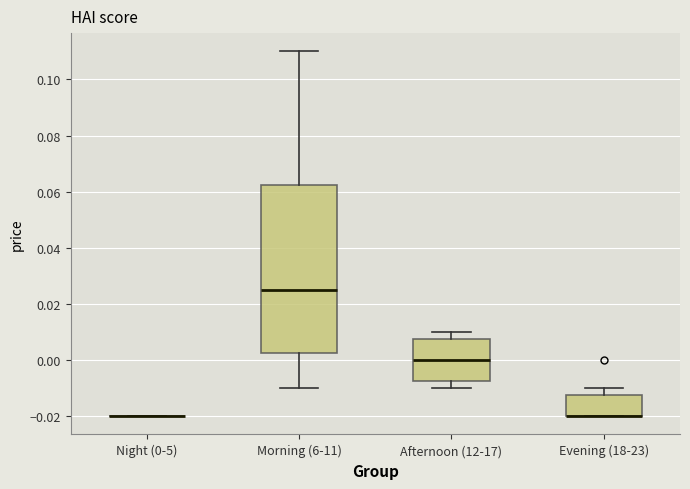

Where is the lower edge of the box for Morning (6-11) on the y-axis? The values are not printed on the chart, so give them approximately, as read against the axis.

0.002